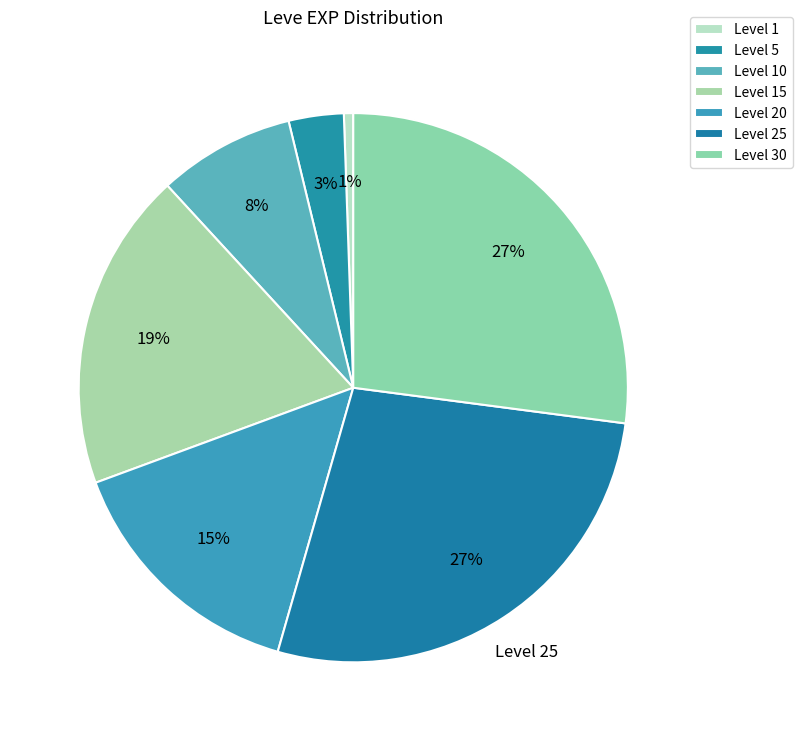

Count the number of slices in the pie.

7